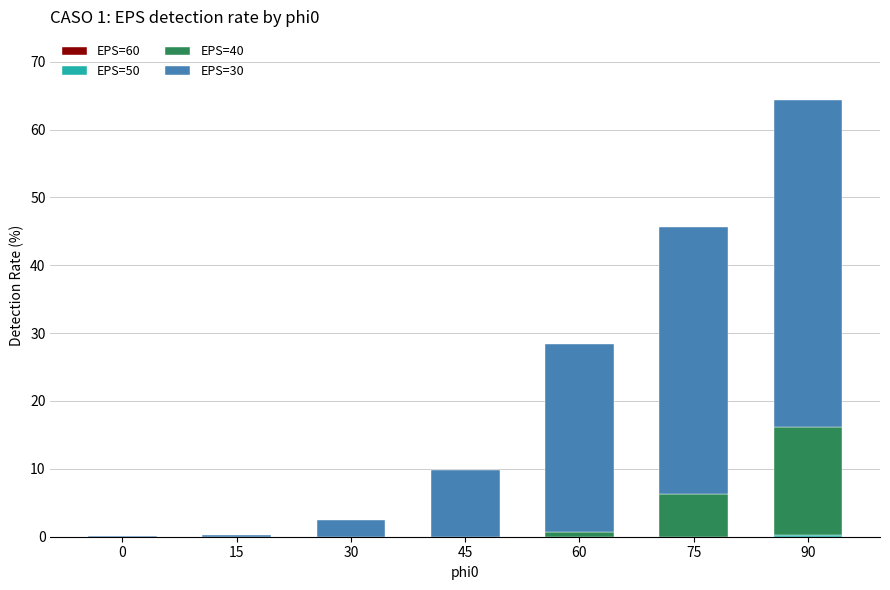

What is the total value across all series at 45?

9.8